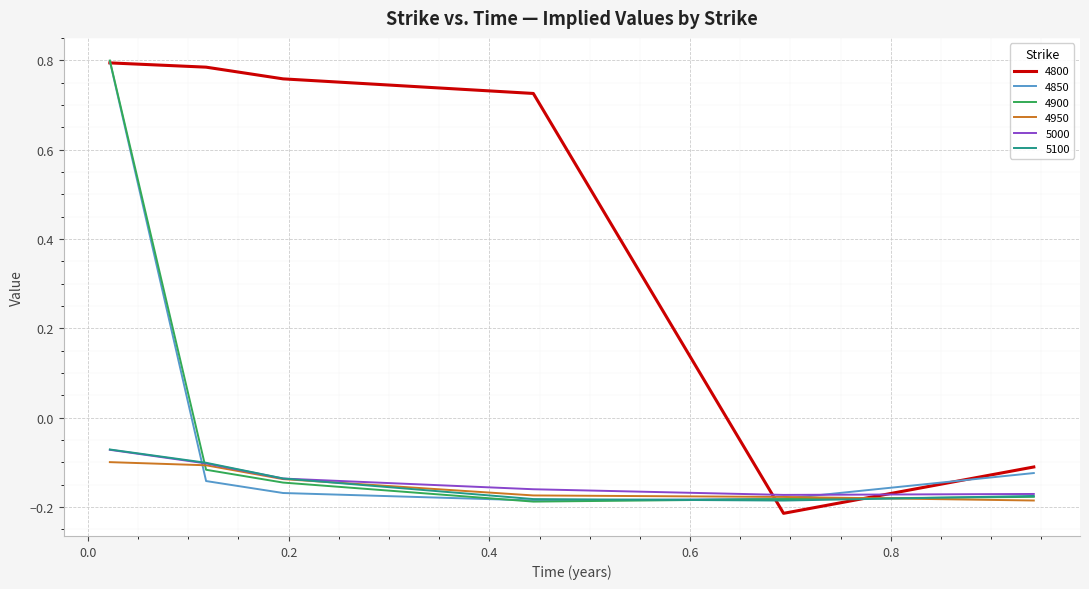

After their last crossing, which series has the higher values: 5100 or 4800?

4800